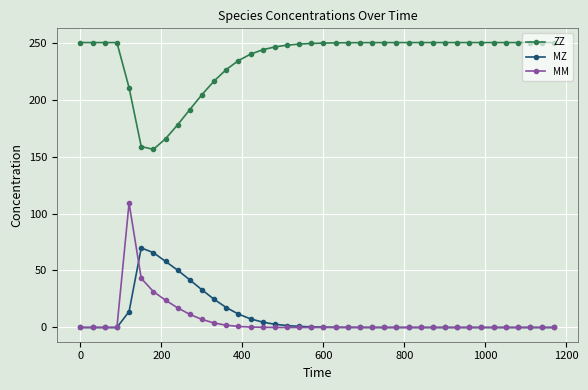

Which series has the widest spread of values?

MM